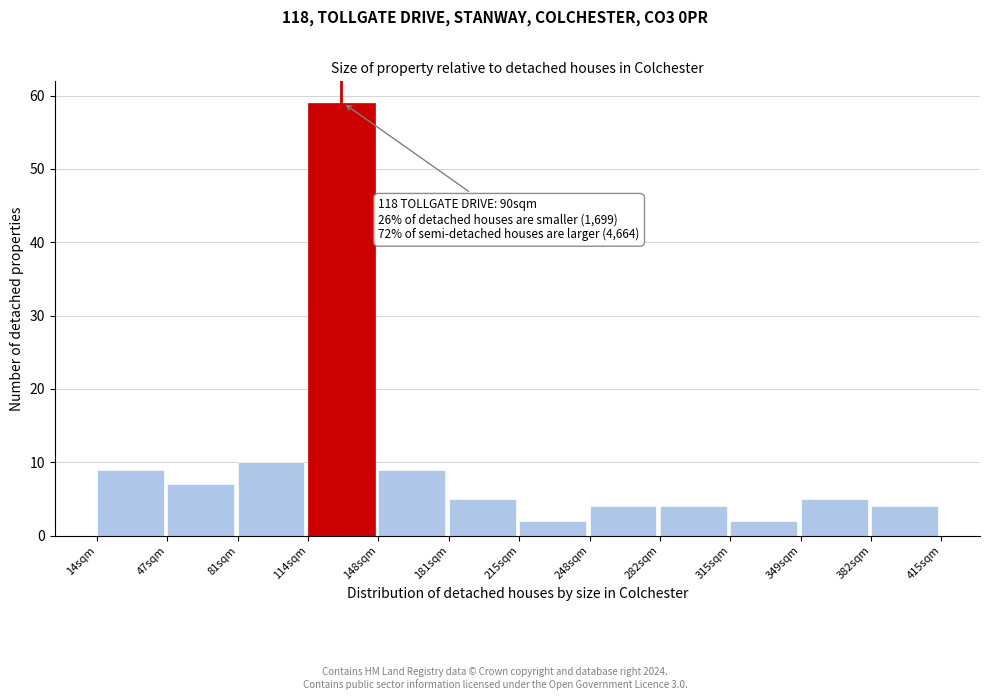

Reading right to left, list all the values displayed in this chart.

382sqm=4	349sqm=5	315sqm=2	282sqm=4	248sqm=4	215sqm=2	181sqm=5	148sqm=9	114sqm=59	81sqm=10	47sqm=7	14sqm=9